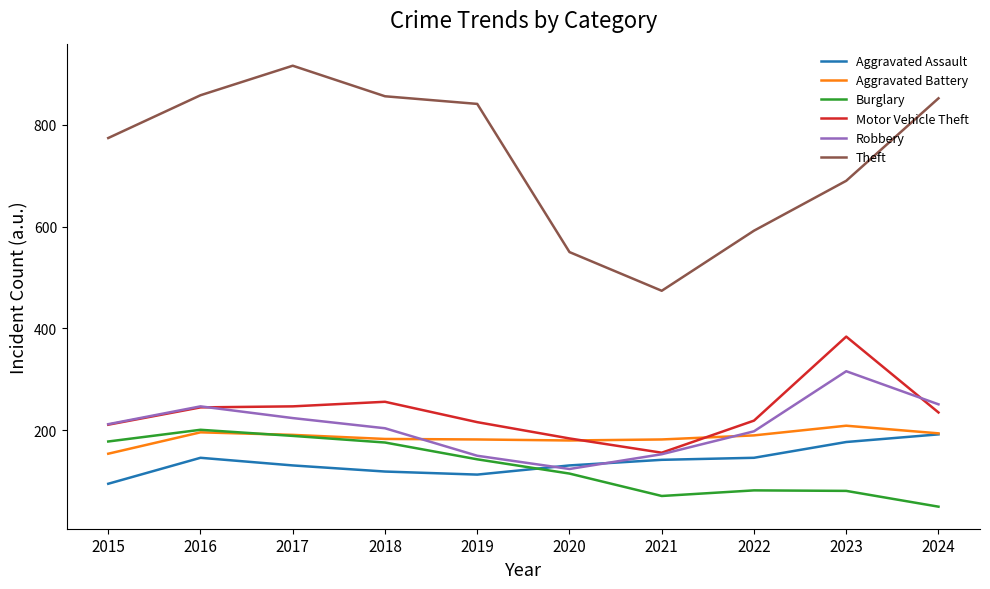

At which label is Theft closest to 695?

2023